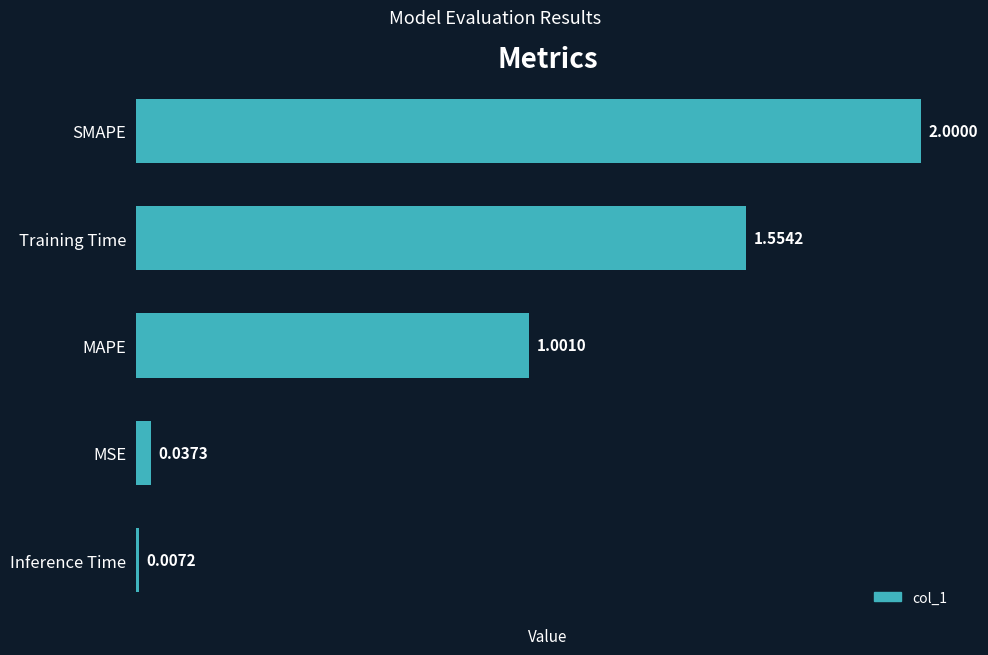

What is the difference between the maximum and second lowest values?

2.0